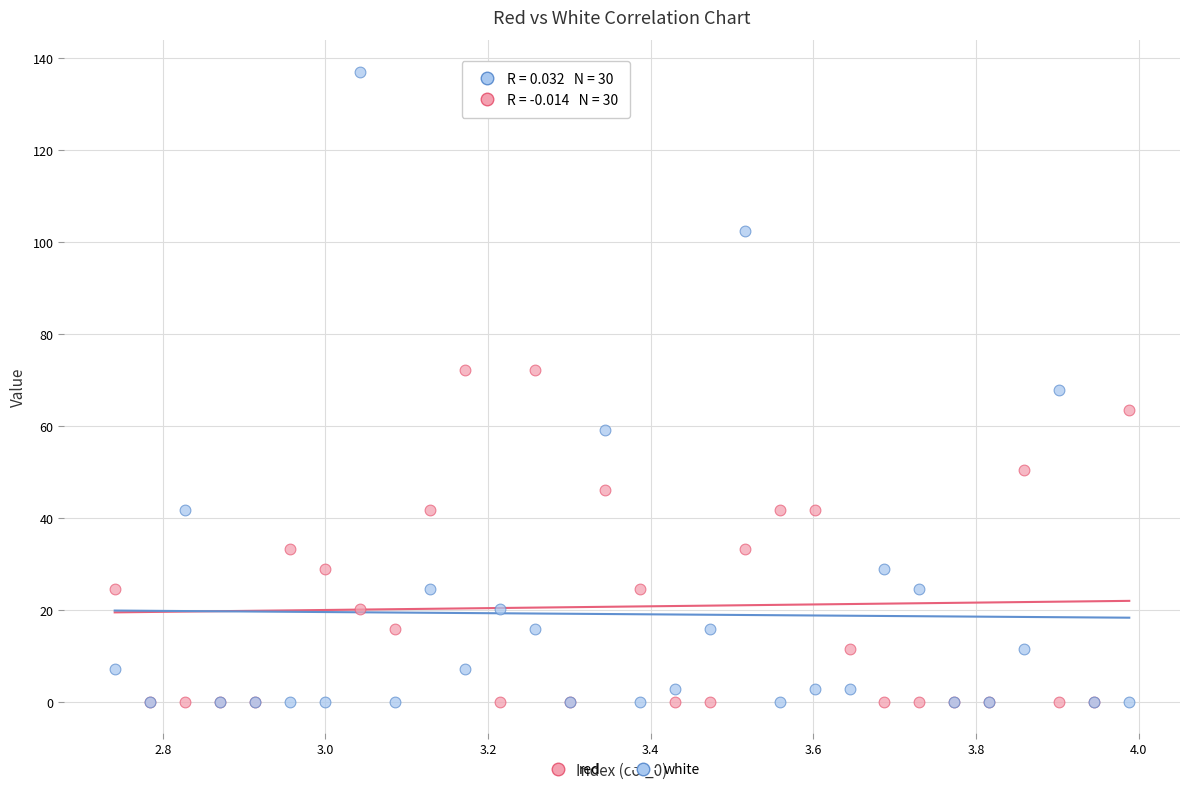

What are all the series names shown in the legend?

red, white